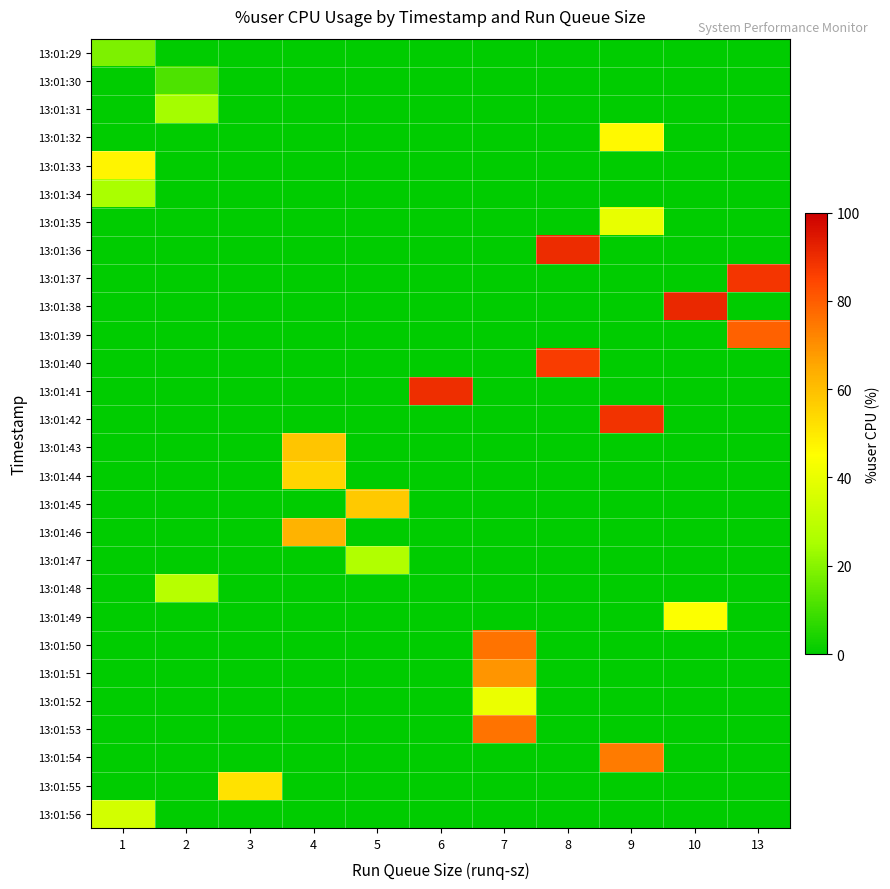

Which category has the lowest value across all series?

2